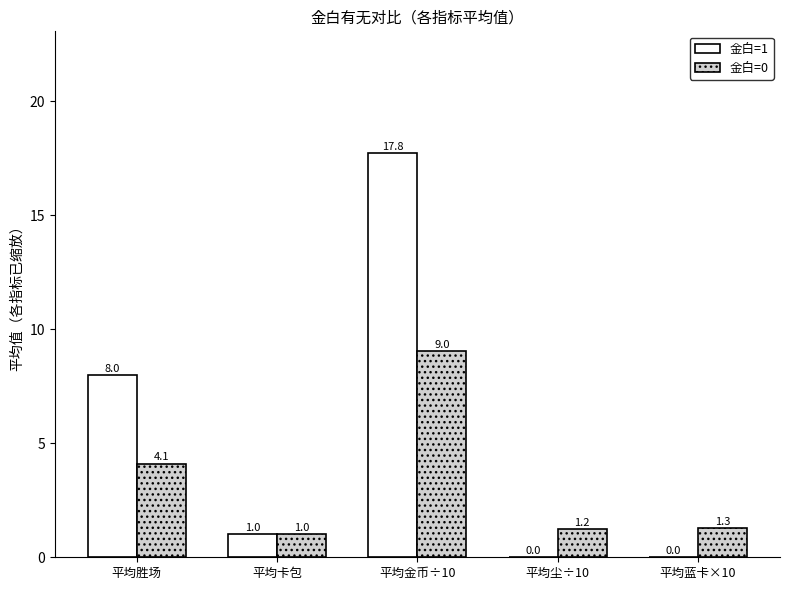

Between 平均金币÷10 and 平均蓝卡×10, which series saw the biggest shift?

金白=1